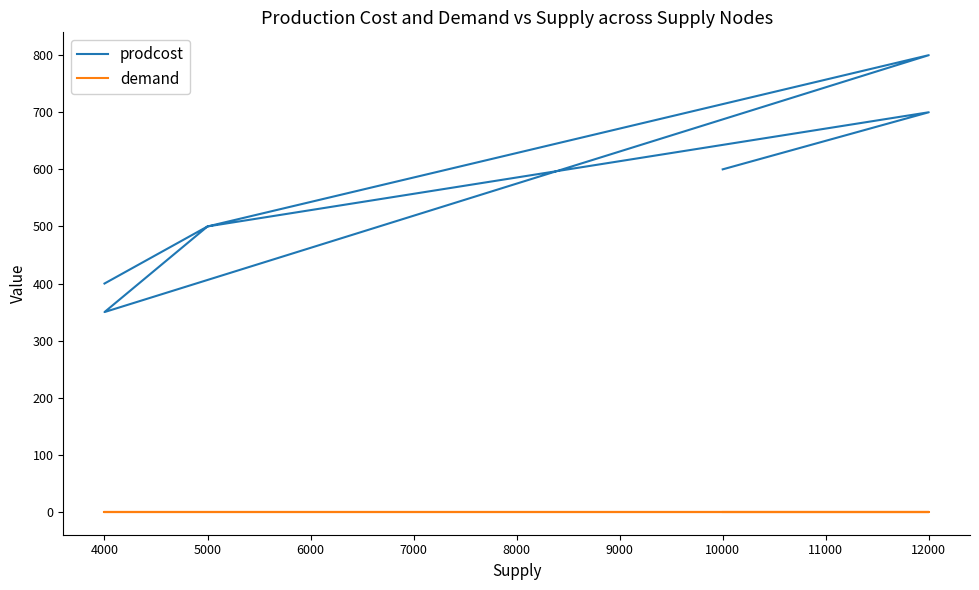

What is the maximum value for prodcost?

800